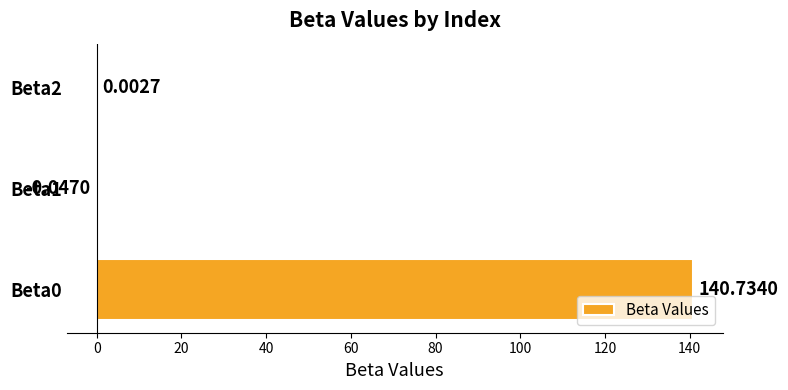

Where is the data nearest to the value 70?

Beta2